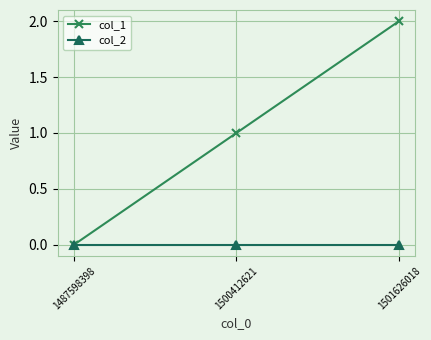

Rank the series by their maximum value, from highest to lowest.

col_1, col_2